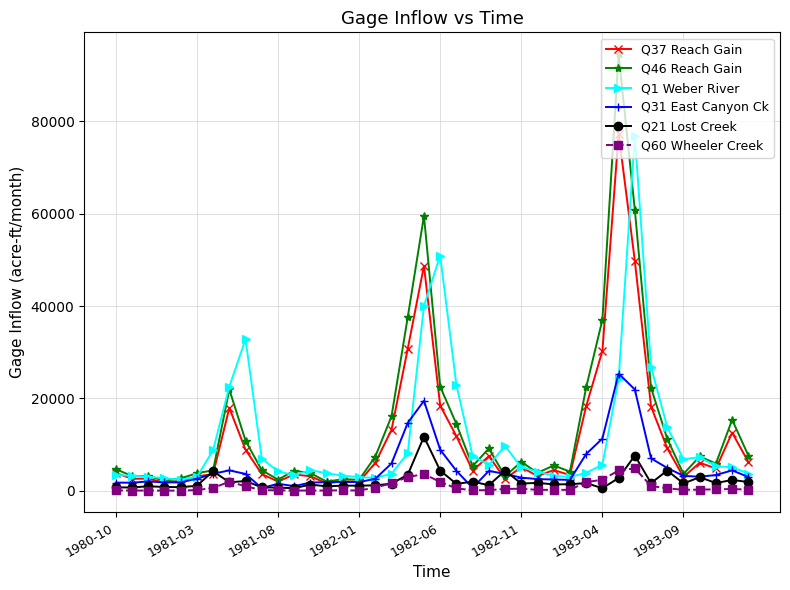

What is the sum of all Q60 Wheeler Creek values?

34369.0